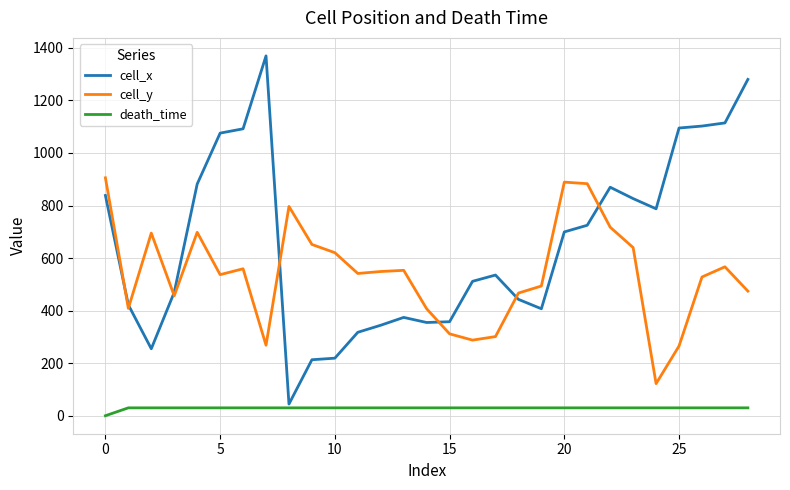

At how many categories does at least one series exceed 205?

29